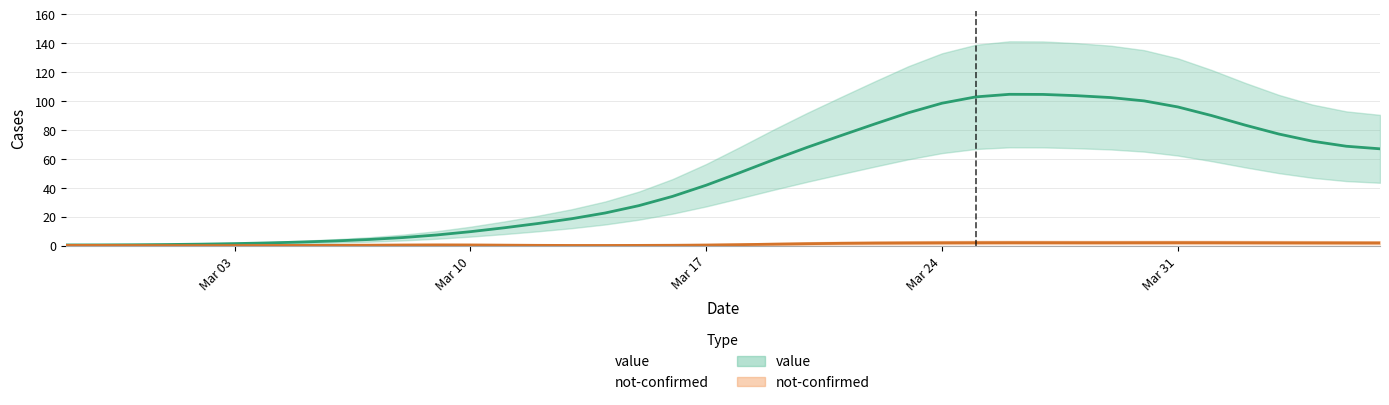

Which label corresponds to the largest value in the chart?

2020-03-26